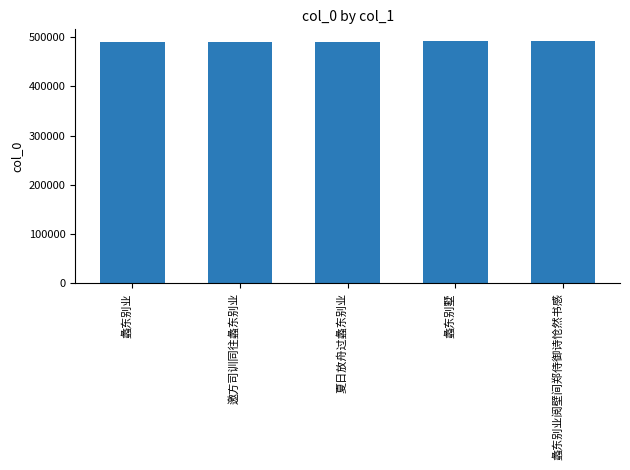

What is the greatest value displayed?

491163